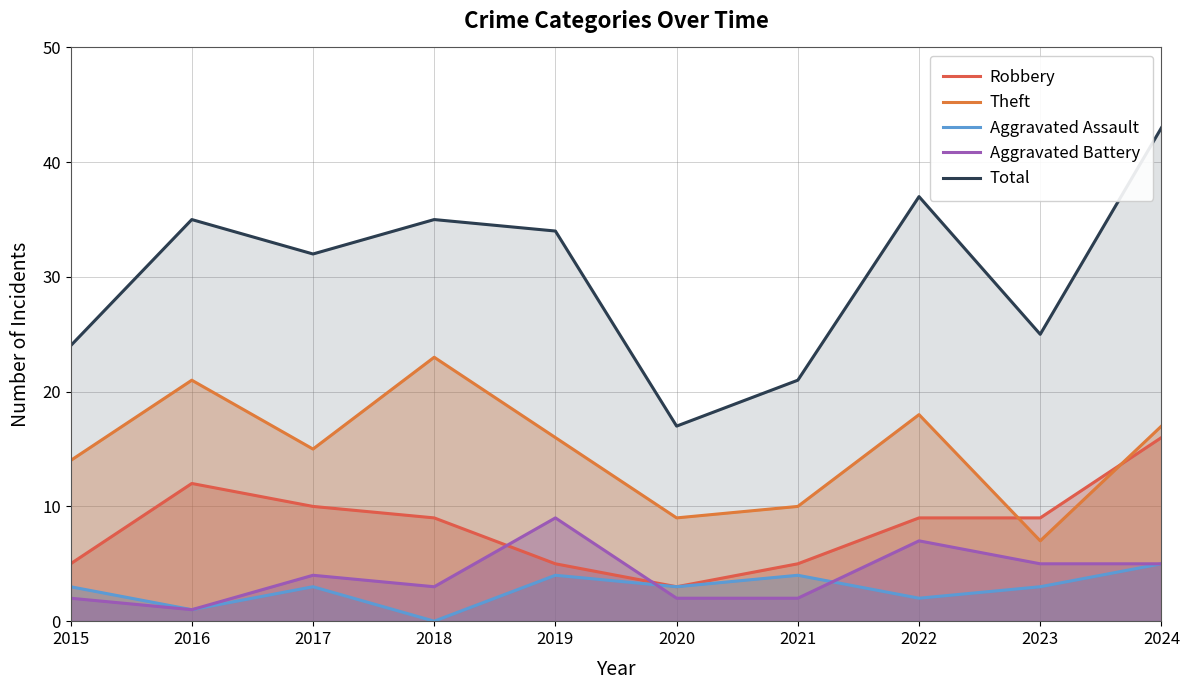

What is the total value across all series at 2022?

73